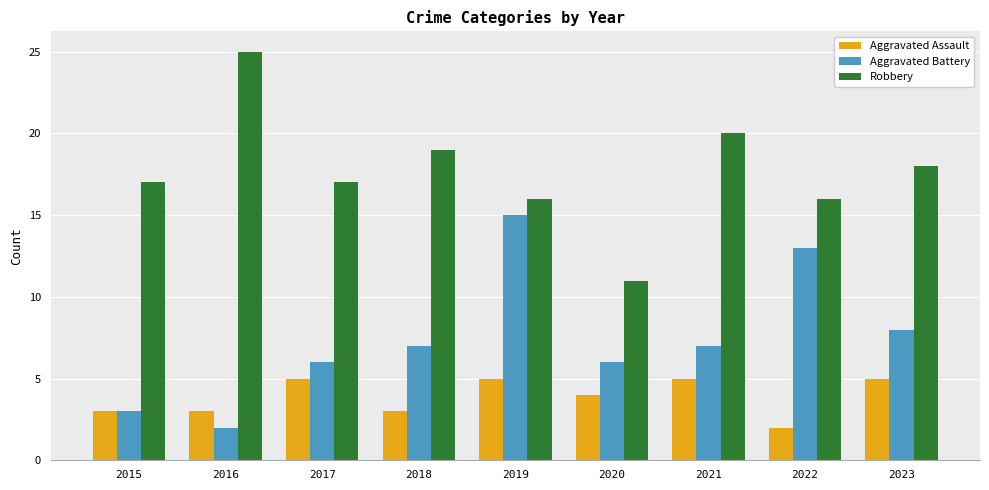

The Aggravated Battery series shows 3 at 2021. True or false?

False